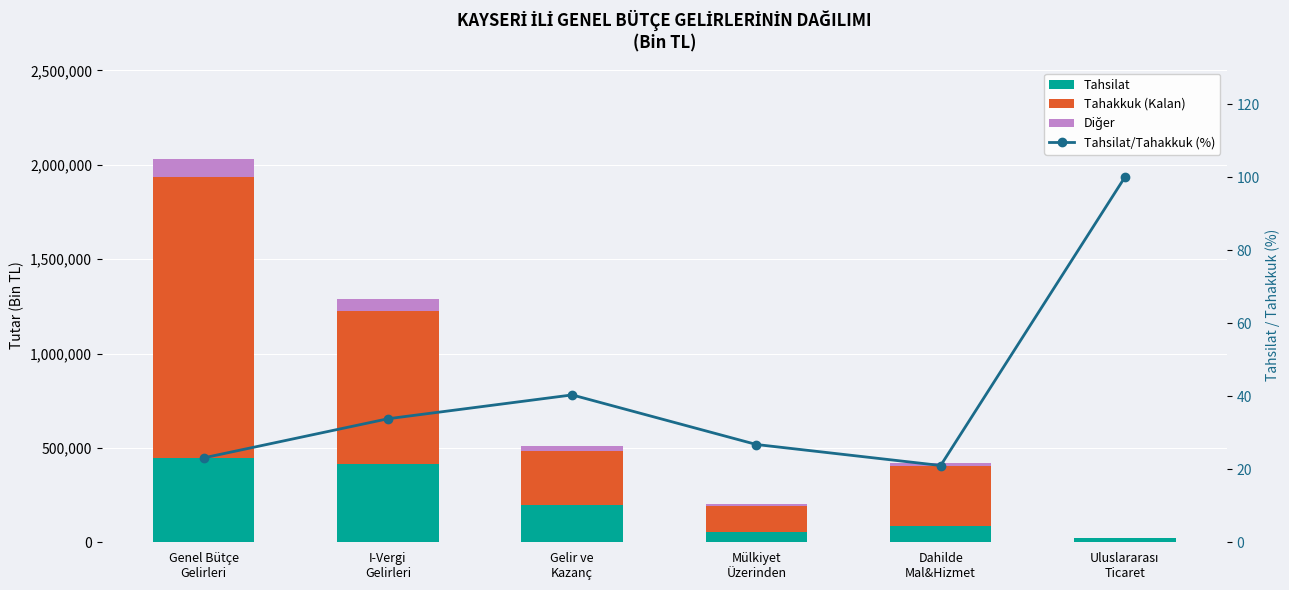

What are all the series names shown in the legend?

Tahsilat, Tahakkuk (Kalan), Diğer, Tahsilat/Tahakkuk (%)